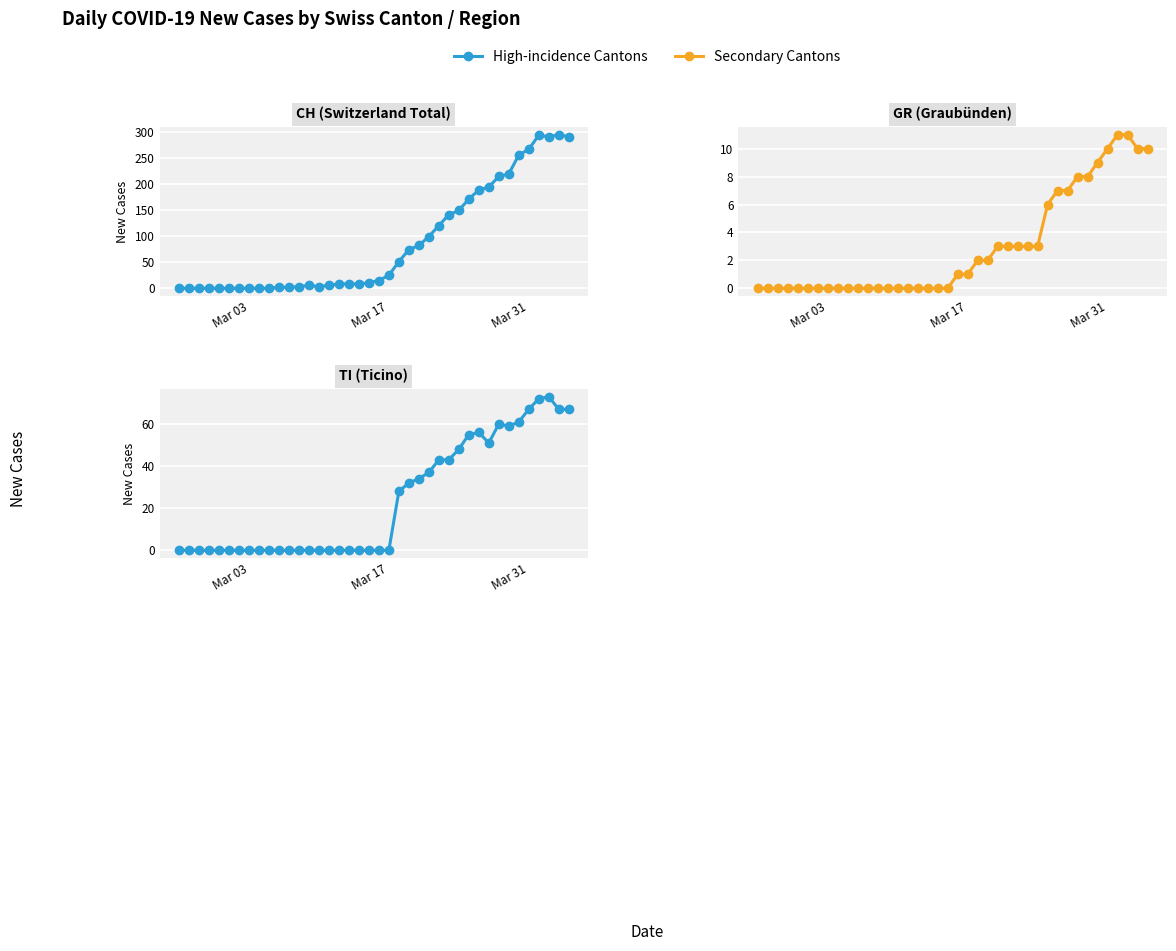

What is the difference between the second highest and second lowest values in the GR series?

11